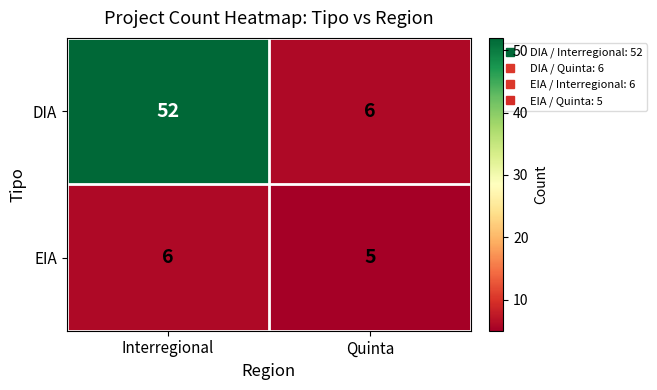

Reading left to right, extract all data points from this chart.

DIA: 52	6
EIA: 6	5